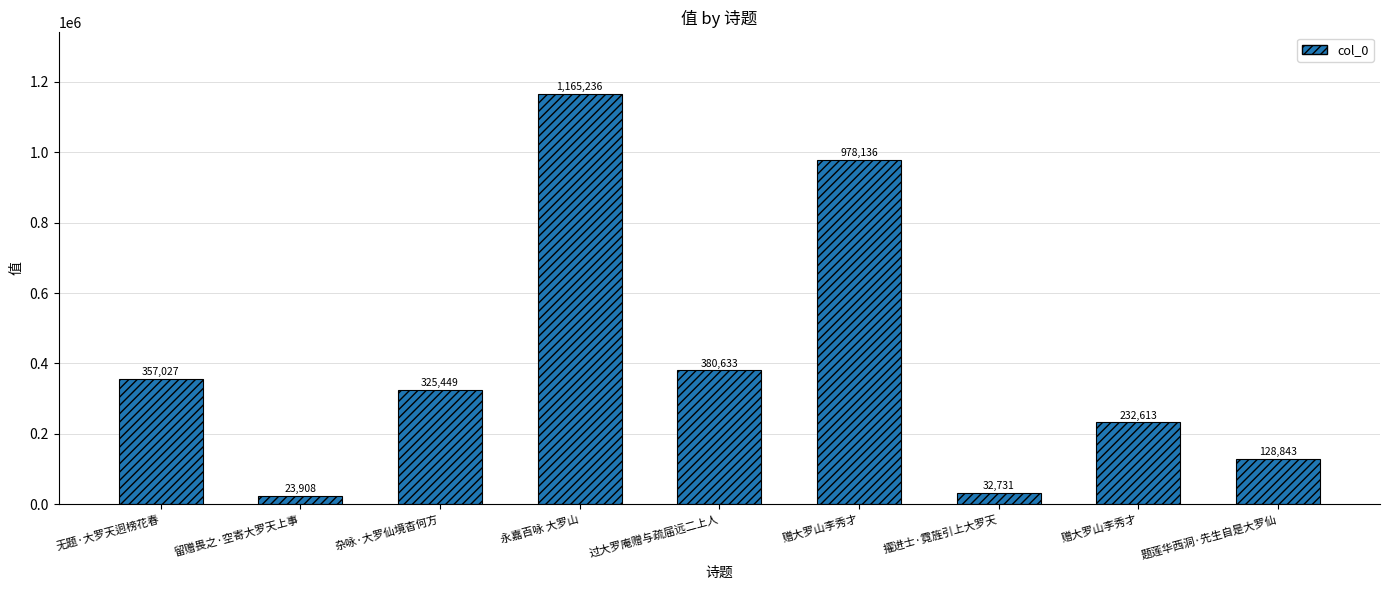

Where does the data first go above 325449?

无题·大罗天迥榜花春